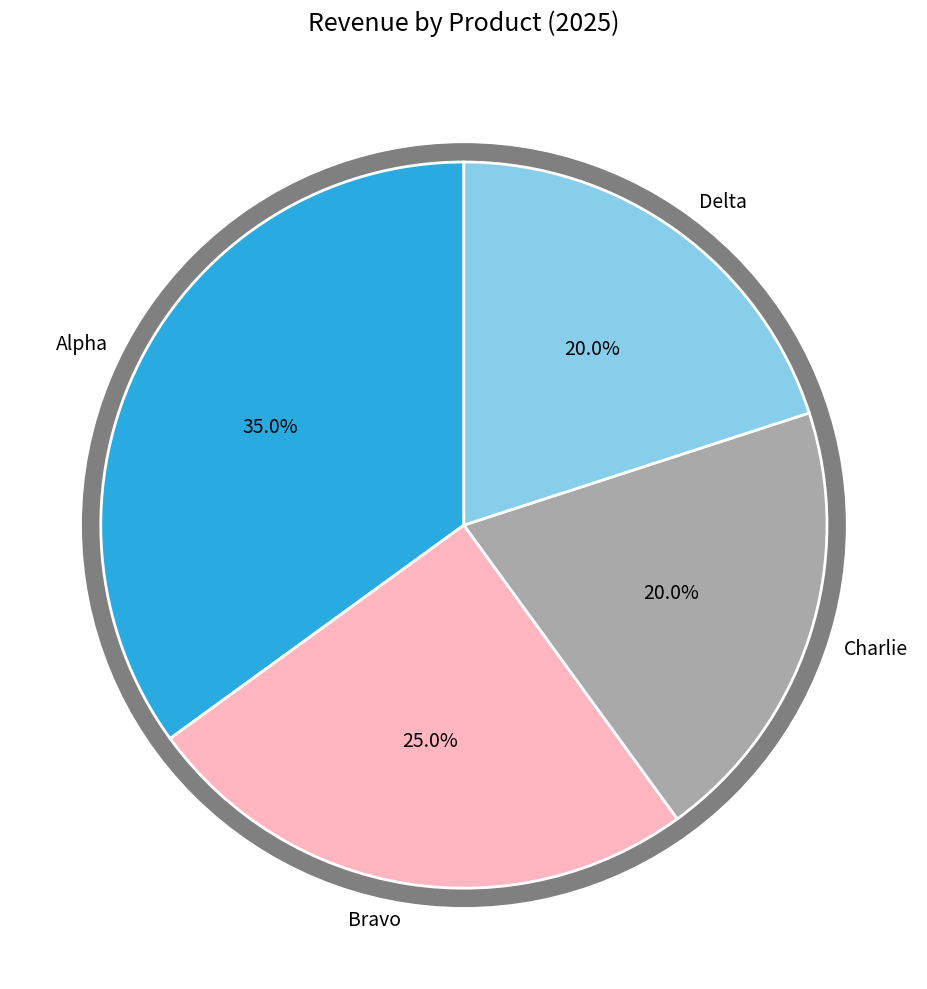

How much of the chart is everything except Delta?

80.0%